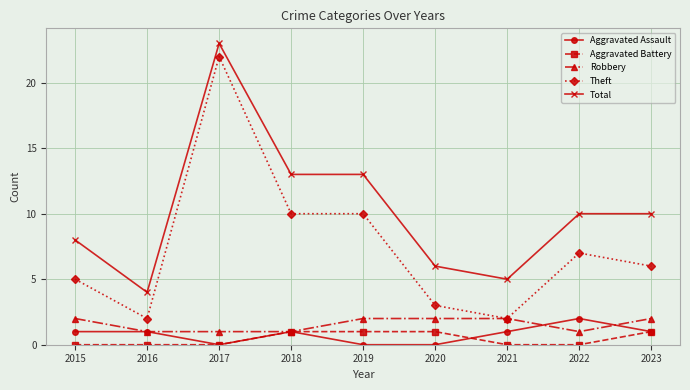

Reading left to right, extract all data points from this chart.

Aggravated Assault: 2015=1	2016=1	2017=0	2018=1	2019=0	2020=0	2021=1	2022=2	2023=1
Aggravated Battery: 2015=0	2016=0	2017=0	2018=1	2019=1	2020=1	2021=0	2022=0	2023=1
Robbery: 2015=2	2016=1	2017=1	2018=1	2019=2	2020=2	2021=2	2022=1	2023=2
Theft: 2015=5	2016=2	2017=22	2018=10	2019=10	2020=3	2021=2	2022=7	2023=6
Total: 2015=8	2016=4	2017=23	2018=13	2019=13	2020=6	2021=5	2022=10	2023=10